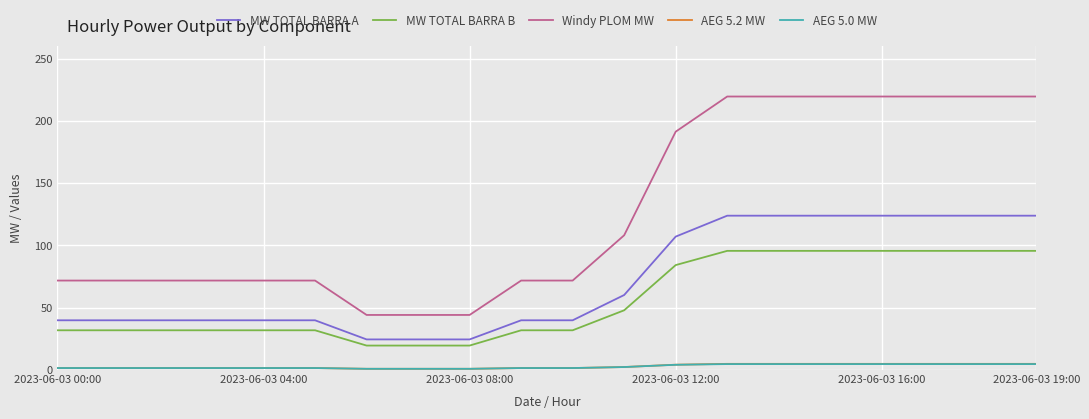

What is the maximum value shown in the chart?

219.6